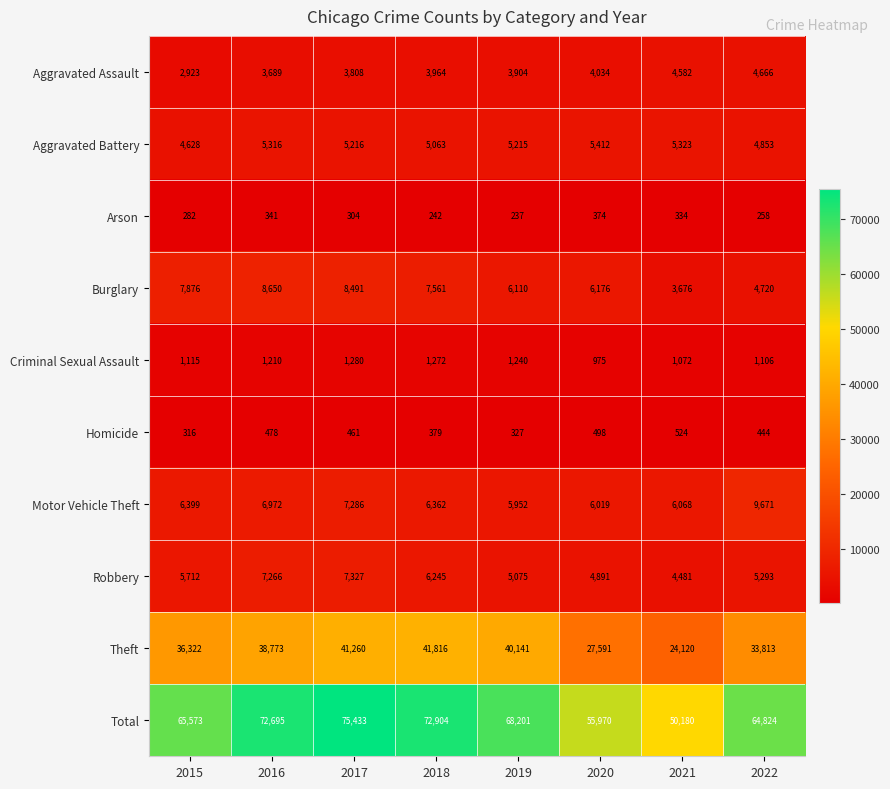

Which series has the largest range (max minus min)?

Total